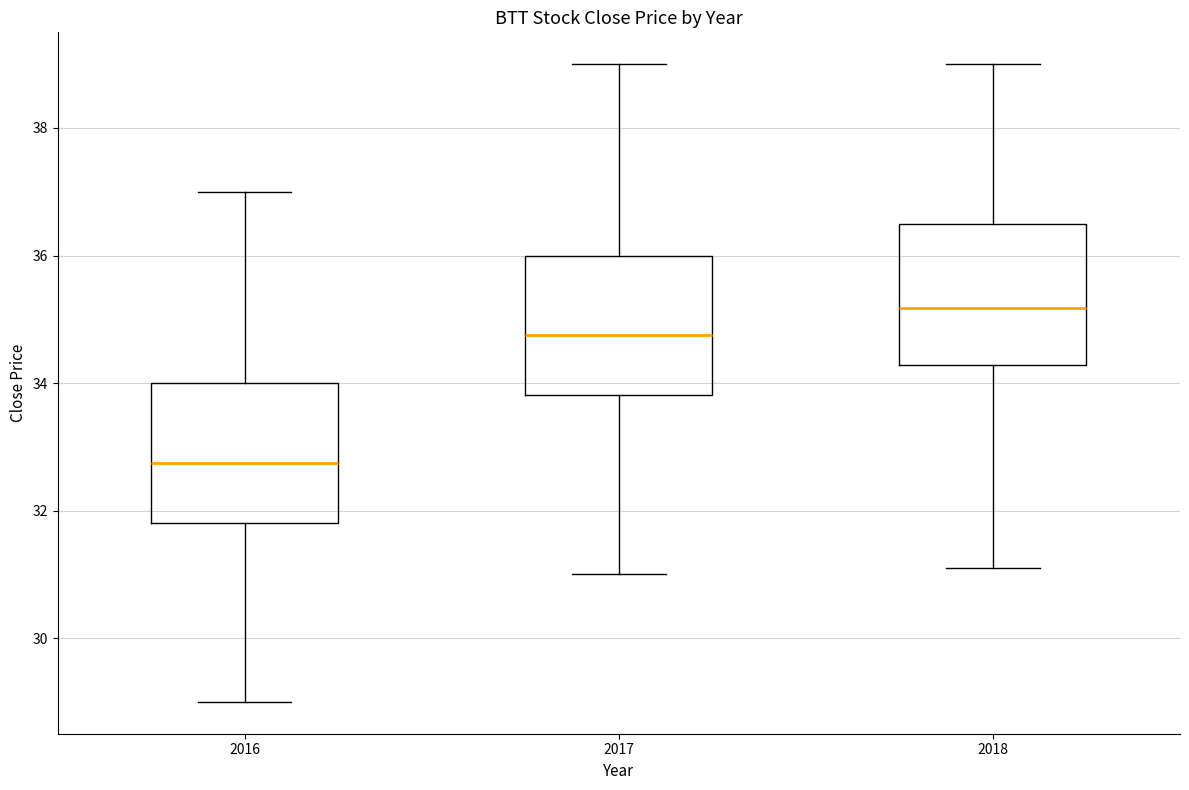

Which box's median line is the highest?

2018